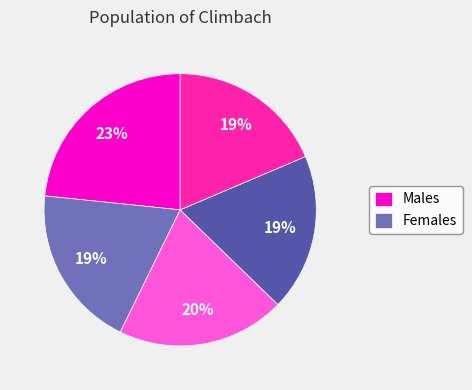

Is there a majority slice in this chart?

No